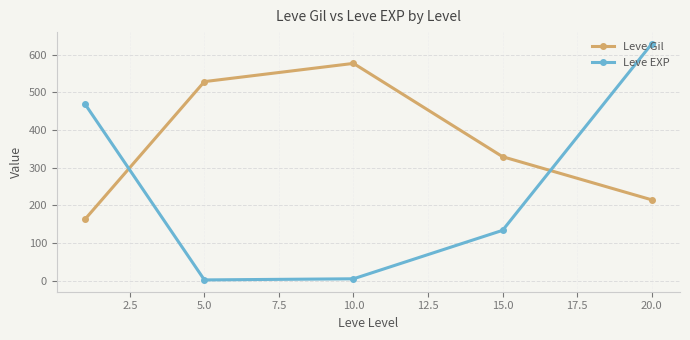

Which series has the largest range (max minus min)?

Leve EXP